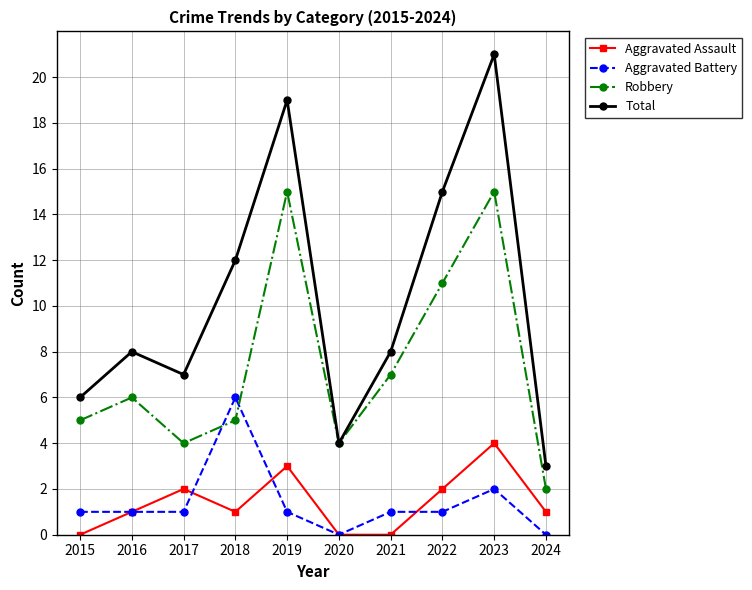

What is the value of the Aggravated Battery point at the 7th from the left?

1